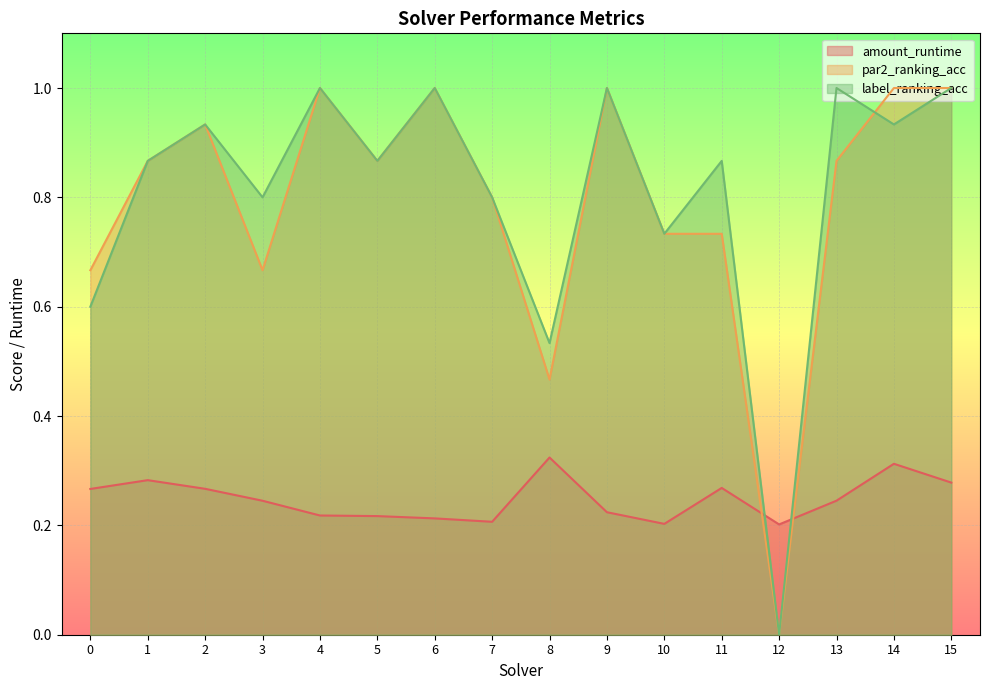

Is the value of label_ranking_acc at 10 greater than the value of amount_runtime at 9?

Yes